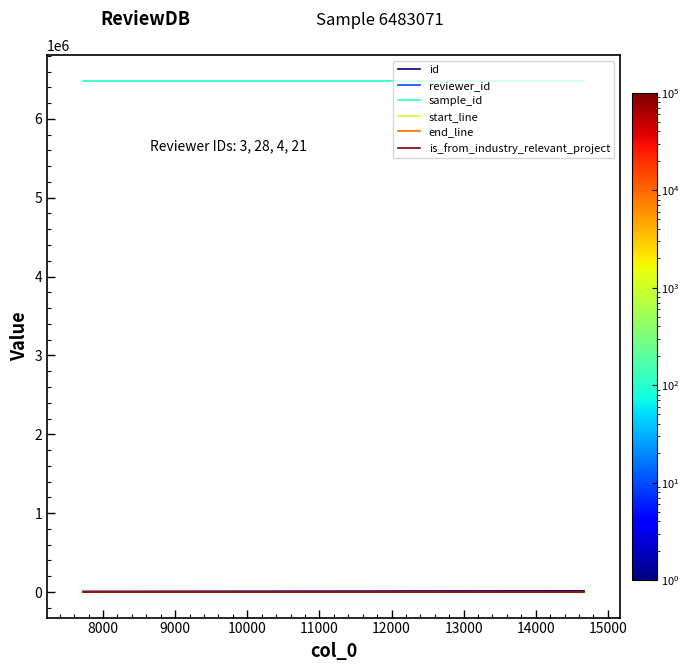

What is the highest value of the sample_id series?

6483071